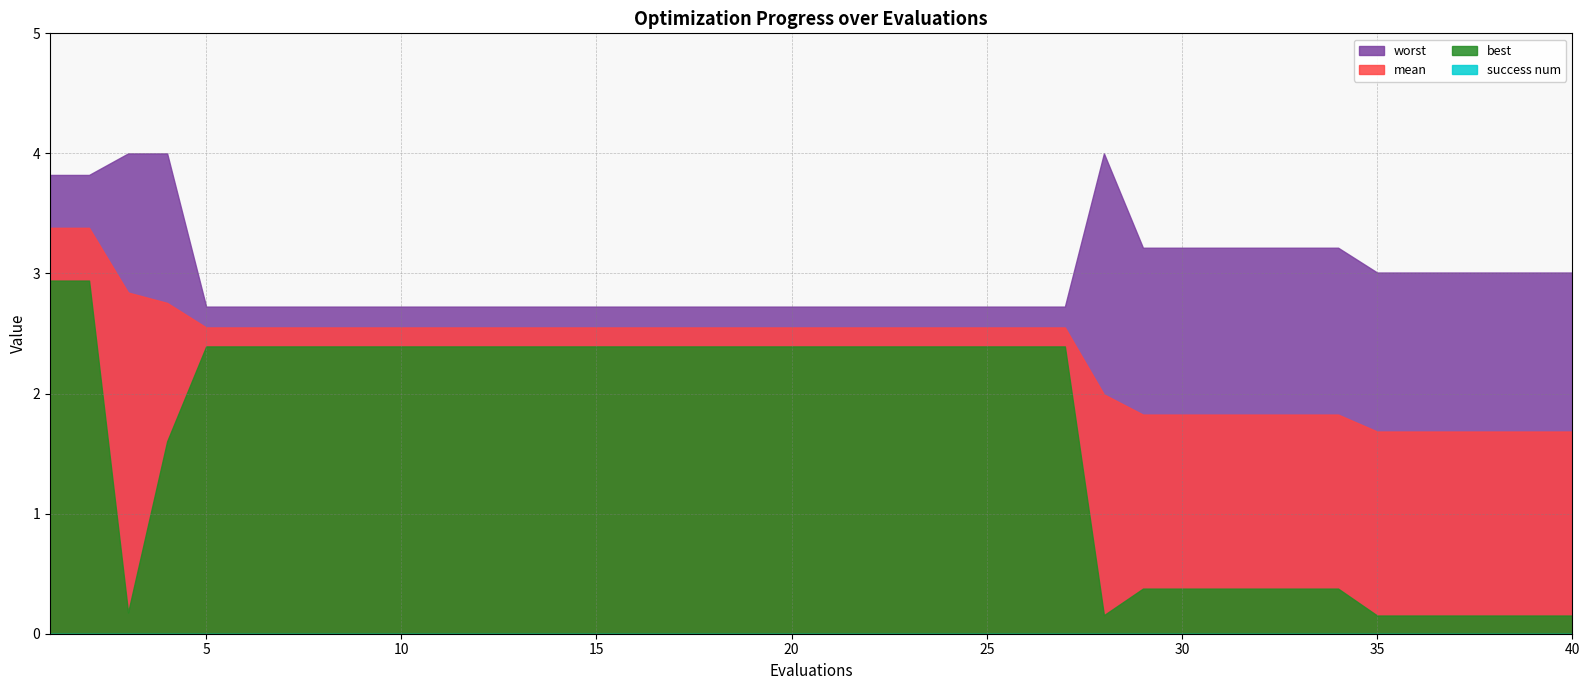

True or false: best has more than 1 interior local peaks.

False